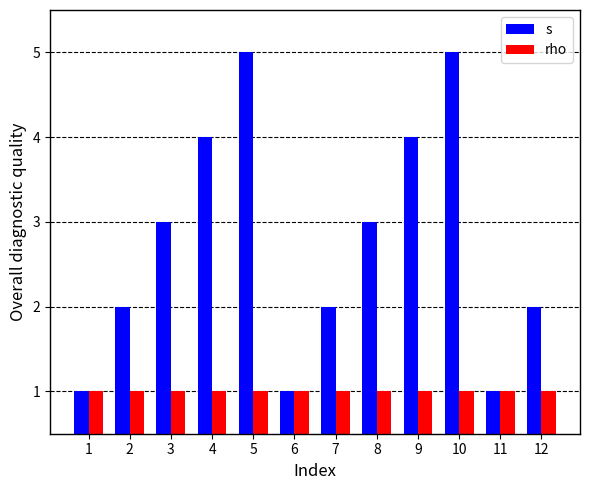

Are the bars grouped side by side (vs. stacked)?

Yes